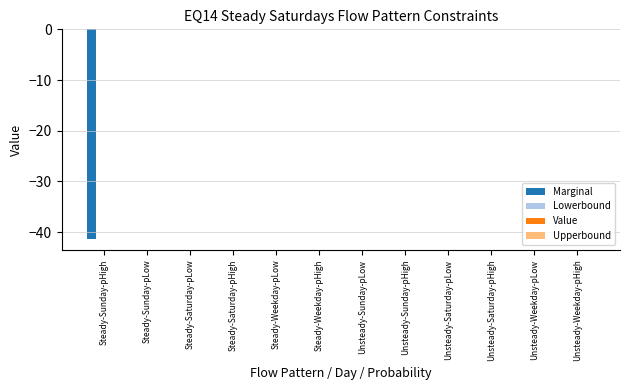

What is the sum of all values?

-41.4